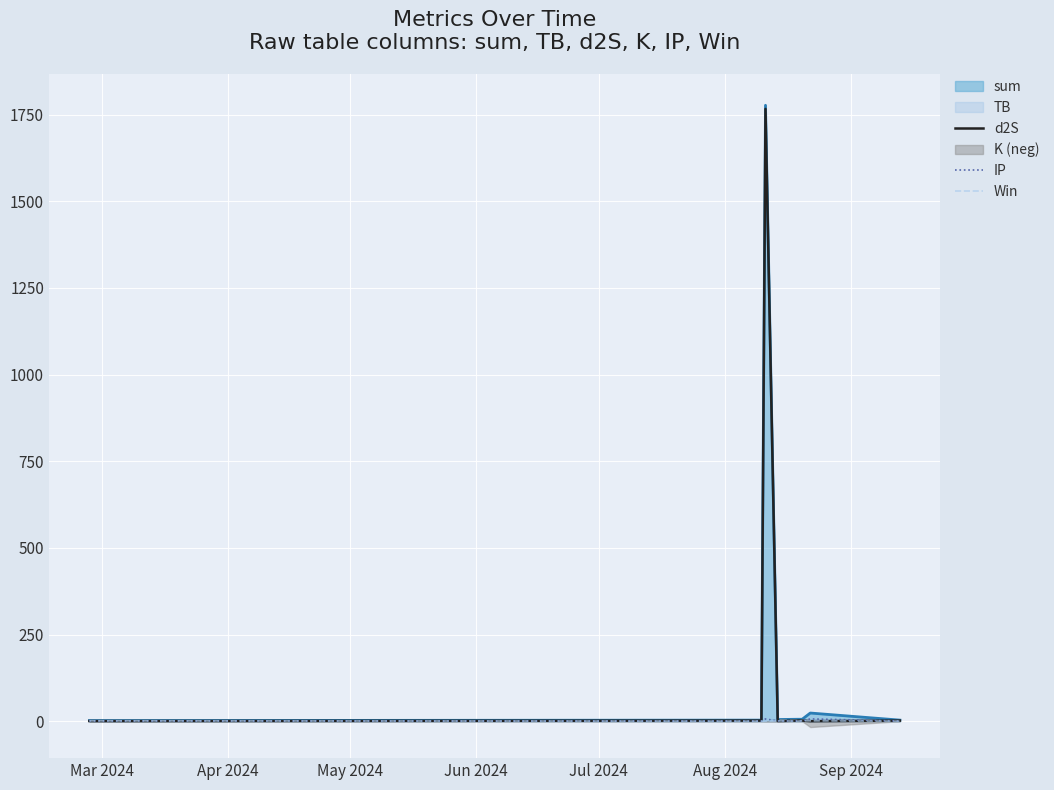

What is the value of the d2S point at the 2nd from the left?

1.7